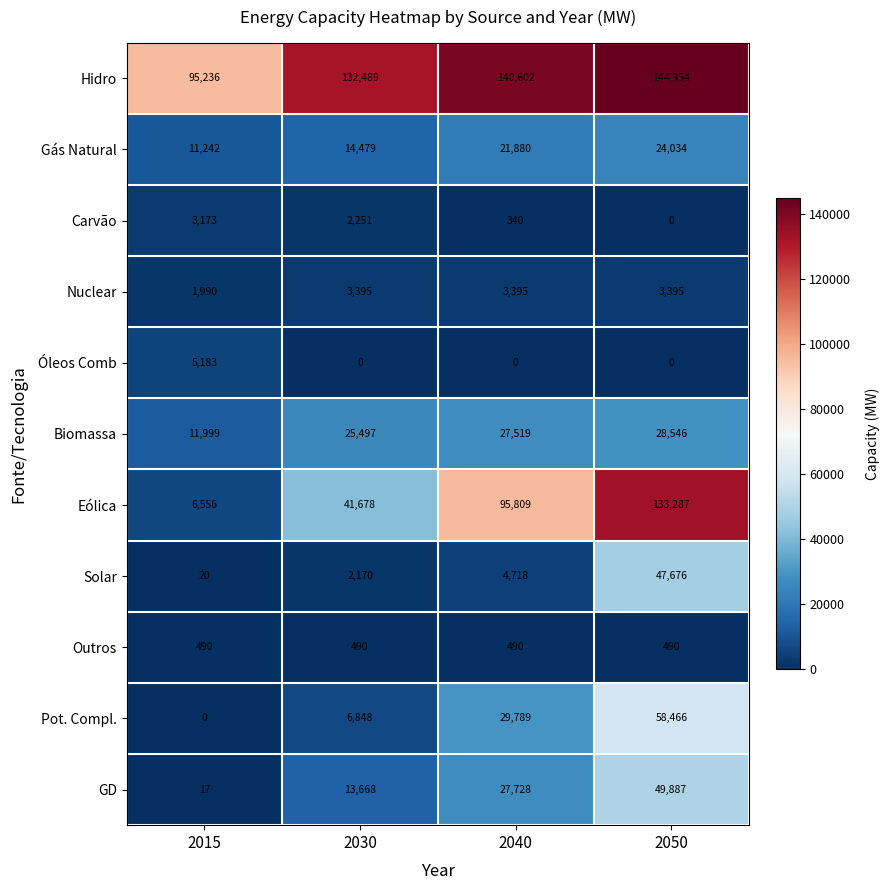

List the series in order of their peak value, lowest first.

Outros, Carvão, Nuclear, Óleos Comb, Gás Natural, Biomassa, Solar, GD, Pot. Compl., Eólica, Hidro